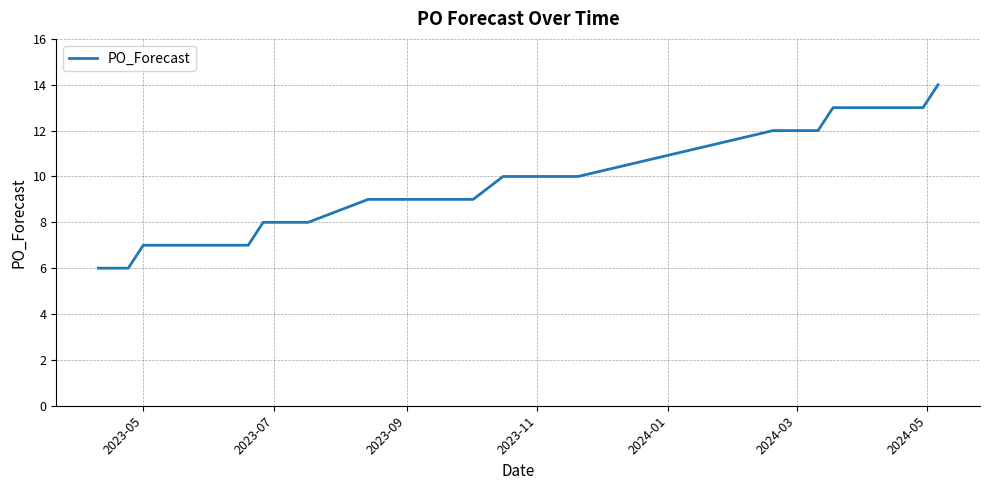

What is the difference between the maximum and minimum values?

8